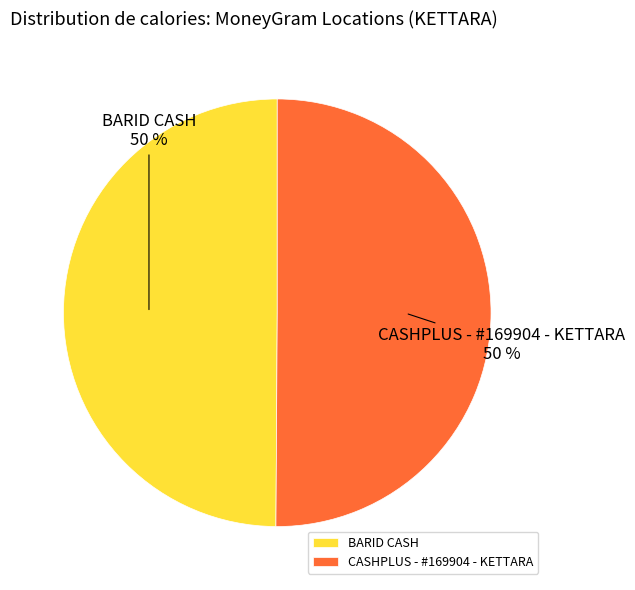

How many segments does this pie chart have?

2